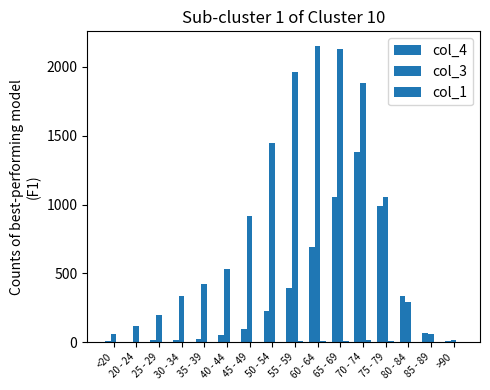

Does the chart contain stacked bars?

No